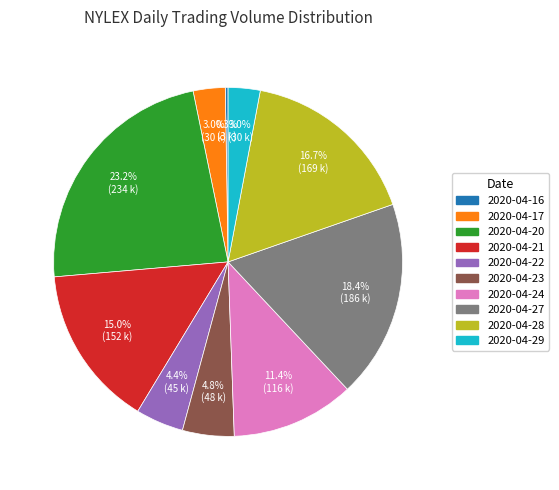

What percentage is NOT represented by 2020-04-23?

95.2%